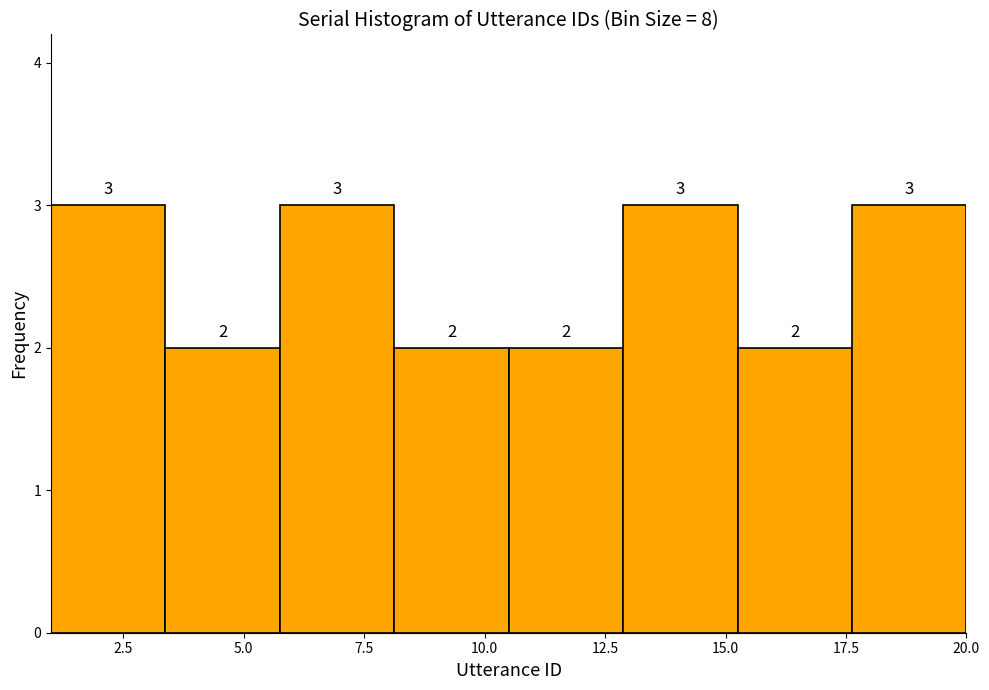

Reading left to right, list every bar in this chart as the range it spans on the x-axis followed by its height. The bar edges are not printed on the chart, so give them approximately, as read against the axis.

1.0 to 3.5: 3
3.5 to 6.0: 2
6.0 to 8.0: 3
8.0 to 10.5: 2
10.5 to 13.0: 2
13.0 to 15.5: 3
15.5 to 17.5: 2
17.5 to 20.0: 3